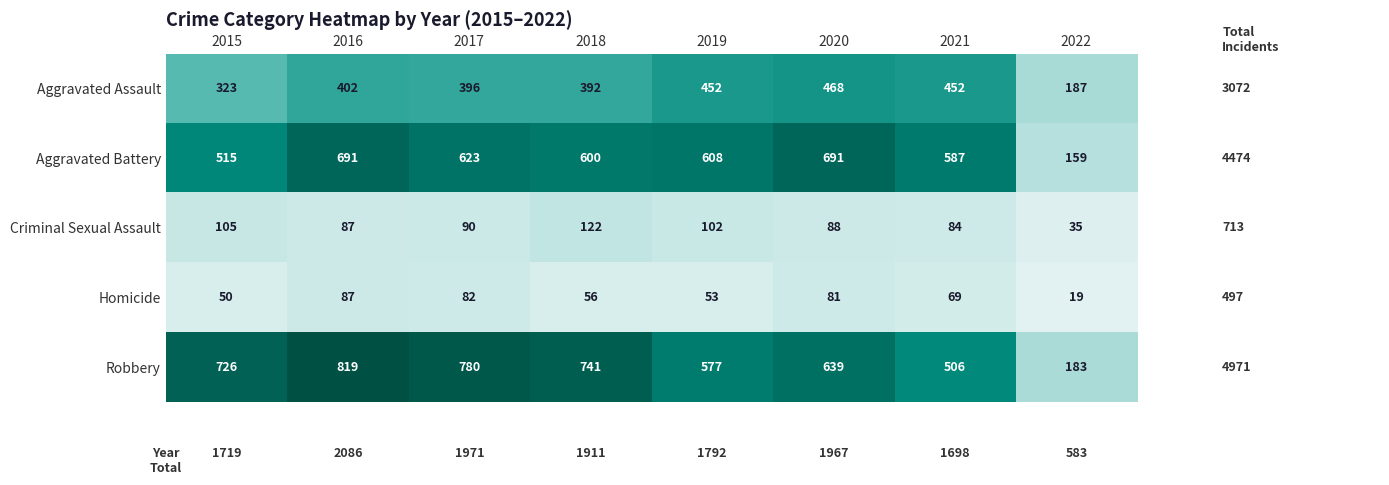

What is the difference between the Aggravated Battery values at 2015 and 2017?

108